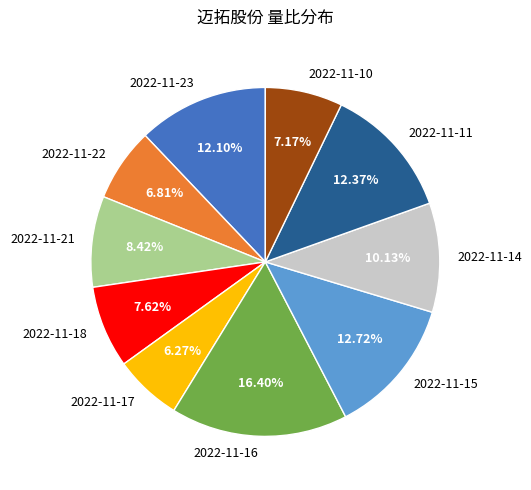

Do 2022-11-10 and 2022-11-14 together represent more than half of the pie?

No